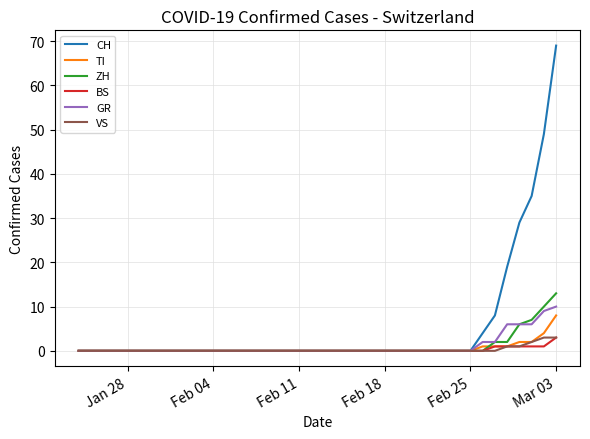

What is the maximum value for BS?

3